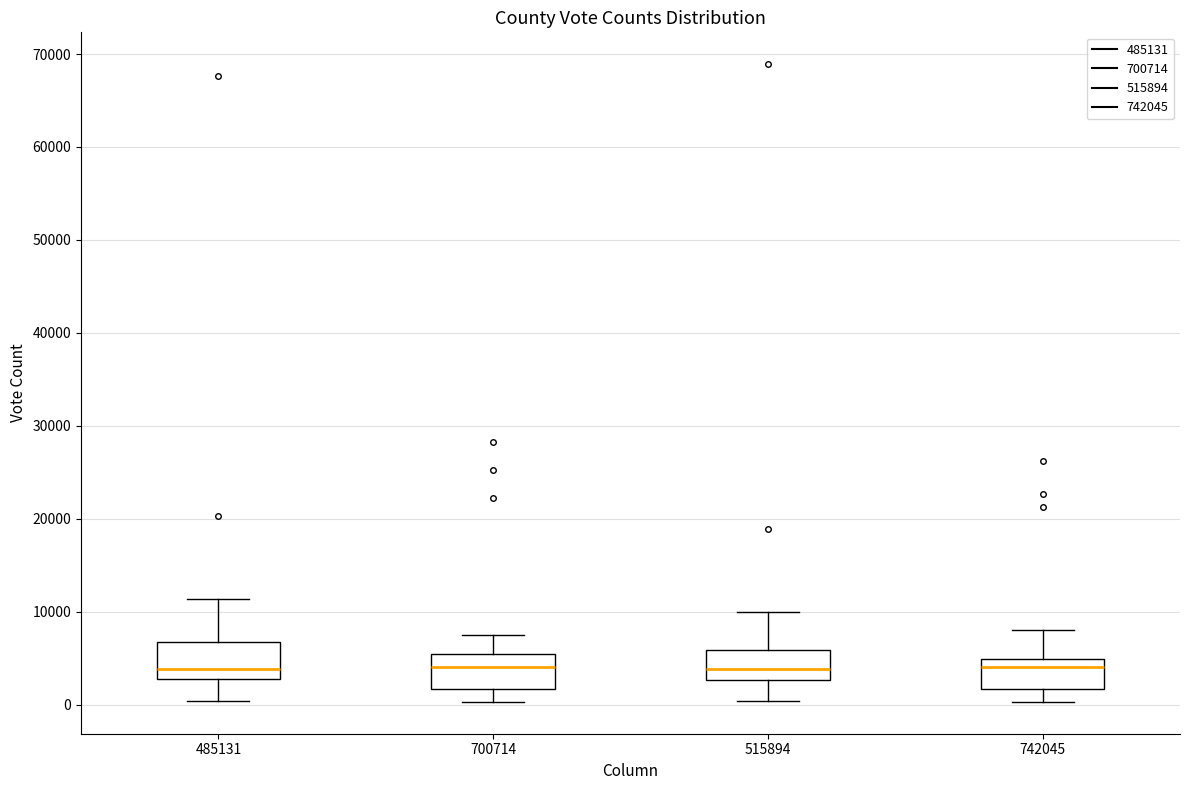

Reading left to right, read every box against the y-axis: the position of its median line, the range the box covers, and the ends of its whiskers. The values are not printed on the chart, so give them approximately, as read against the axis.

485131: median 4000, box 3000 to 7000, whiskers 0 to 11000
700714: median 4000, box 2000 to 5000, whiskers 0 to 7000
515894: median 4000, box 3000 to 6000, whiskers 0 to 10000
742045: median 4000, box 2000 to 5000, whiskers 0 to 8000